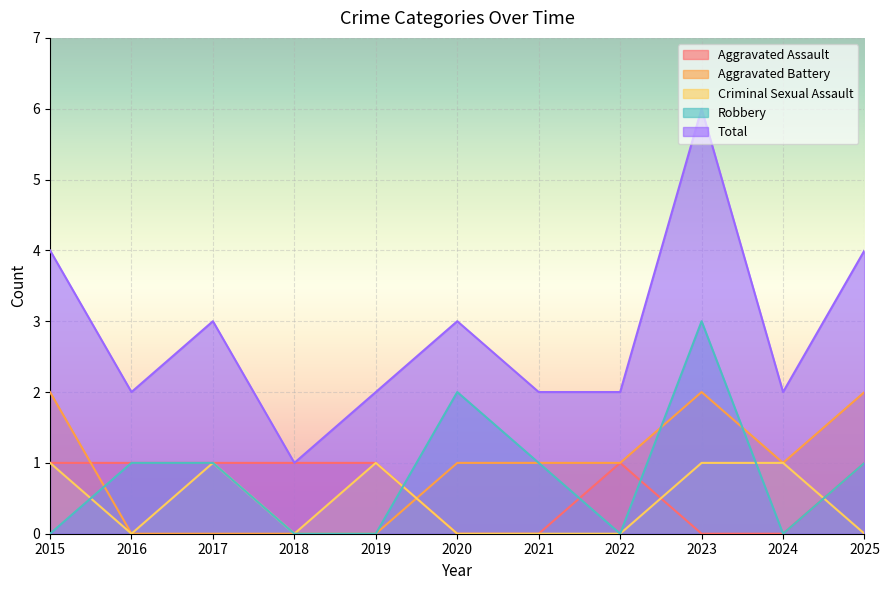

How many lines are shown in the chart?

5